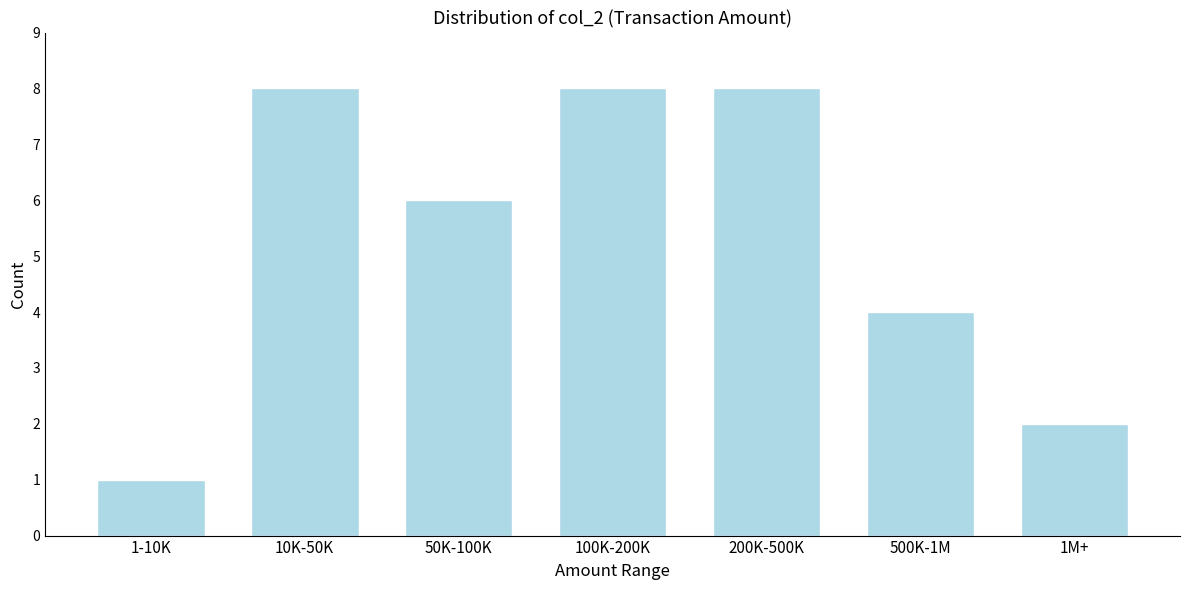

Reading right to left, extract all data points from this chart.

1M+=2	500K-1M=4	200K-500K=8	100K-200K=8	50K-100K=6	10K-50K=8	1-10K=1